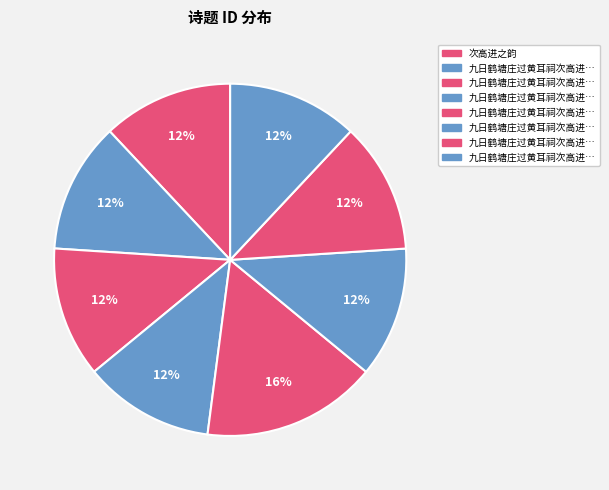

How many segments does this pie chart have?

8